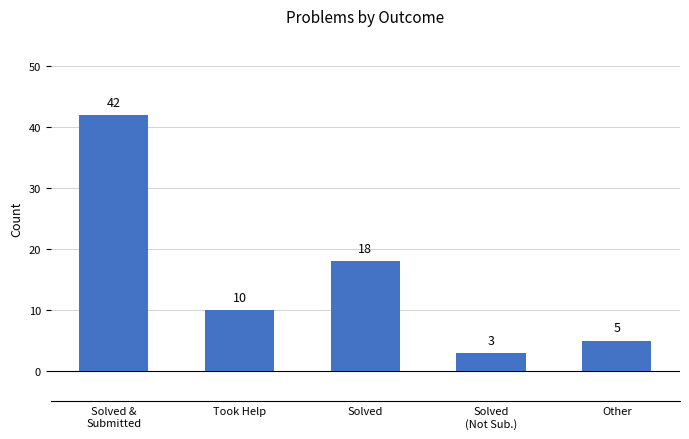

What is the value of the 3rd bar from the left?

18